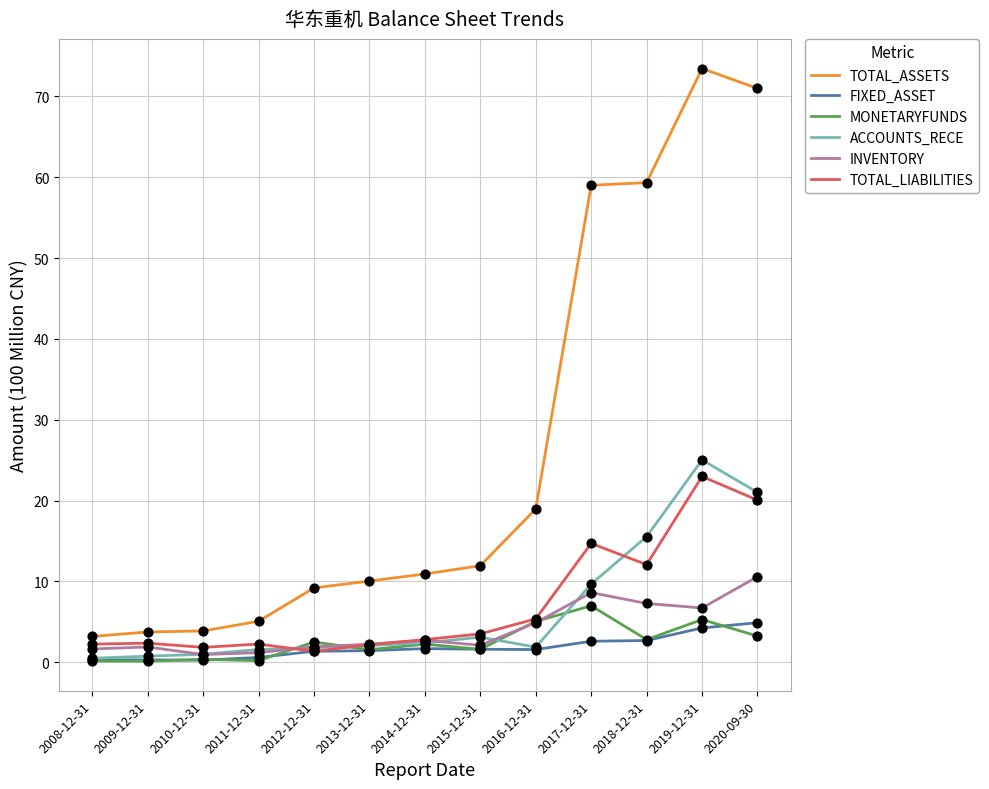

At which category is the sum across all series the highest?

2019-12-31